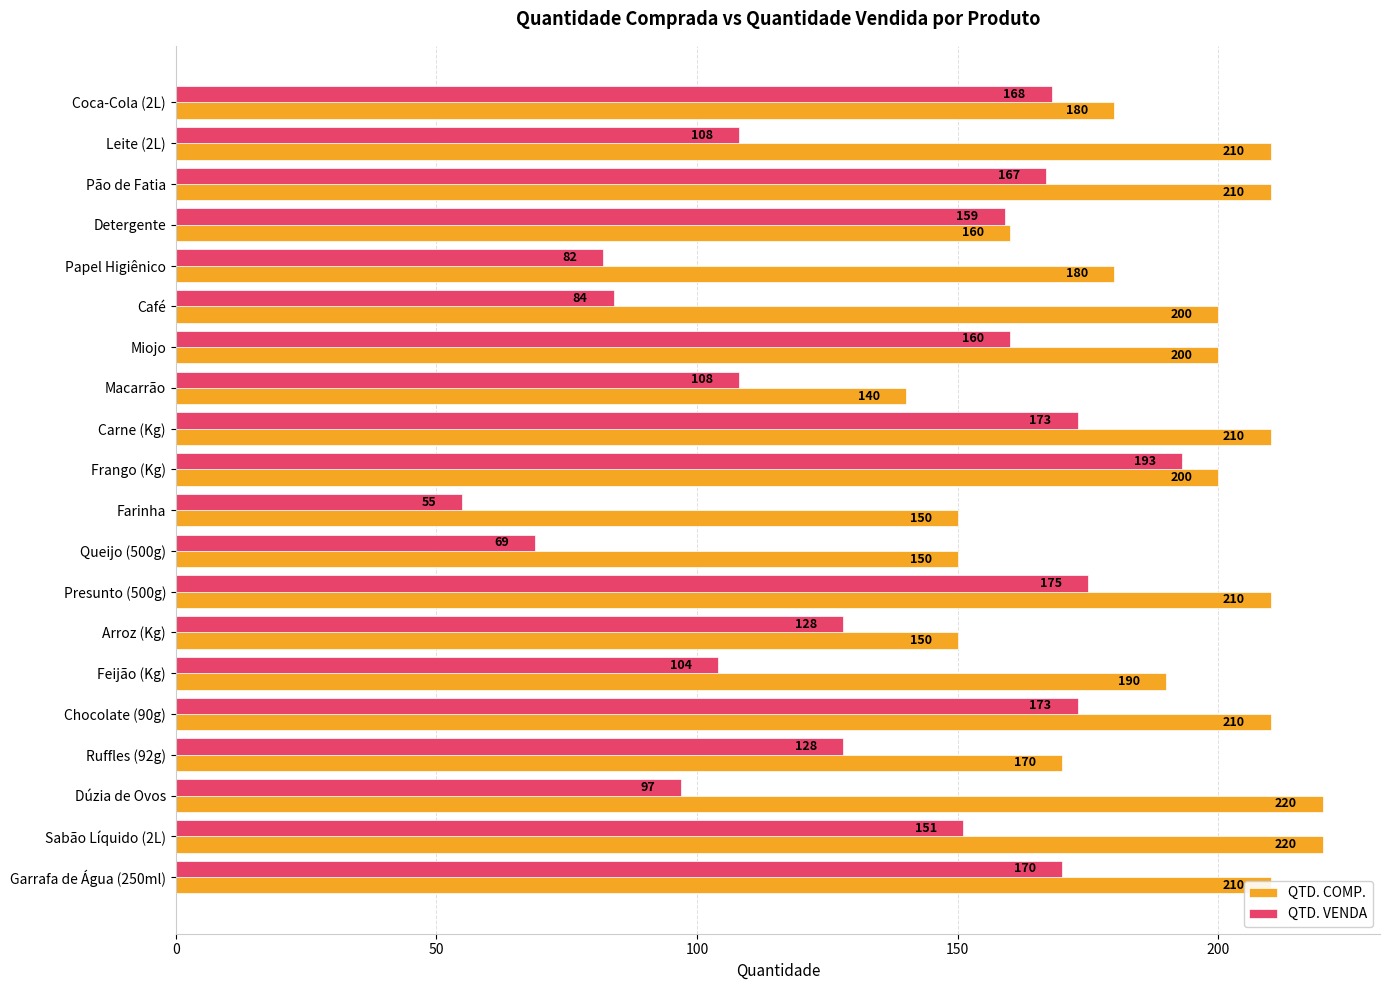

What is the average value of the QTD. VENDA series?

133